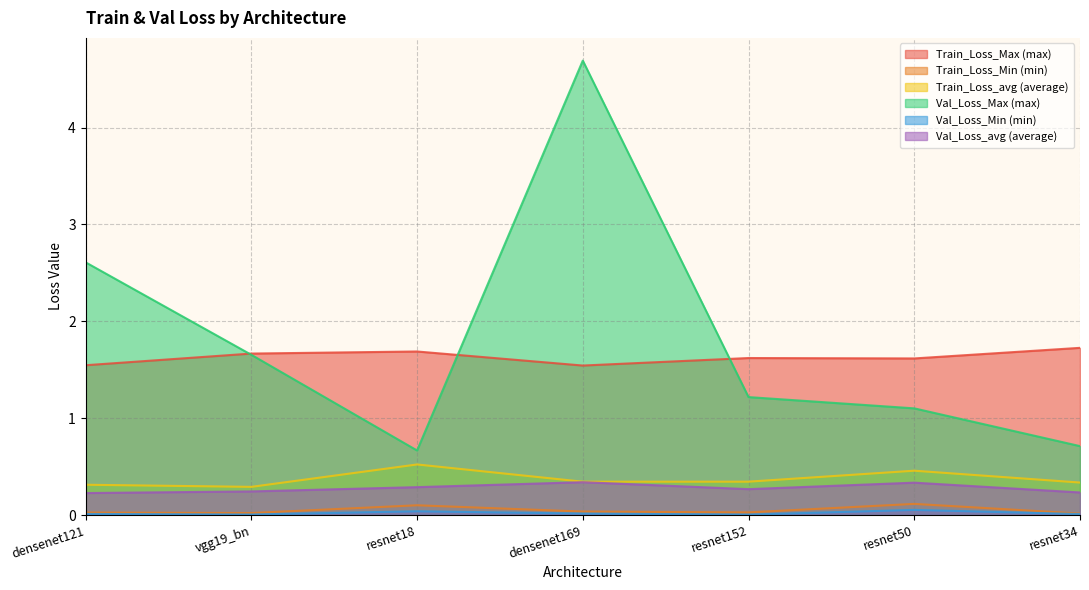

Reading left to right, what are all the values shown in this chart?

Train_Loss_Max (max): densenet121=1.5	vgg19_bn=1.7	resnet18=1.7	densenet169=1.5	resnet152=1.6	resnet50=1.6	resnet34=1.7
Train_Loss_Min (min): densenet121=0.0	vgg19_bn=0.0	resnet18=0.1	densenet169=0.0	resnet152=0.0	resnet50=0.1	resnet34=0.0
Train_Loss_avg (average): densenet121=0.3	vgg19_bn=0.3	resnet18=0.5	densenet169=0.3	resnet152=0.3	resnet50=0.5	resnet34=0.3
Val_Loss_Max (max): densenet121=2.6	vgg19_bn=1.7	resnet18=0.7	densenet169=4.7	resnet152=1.2	resnet50=1.1	resnet34=0.7
Val_Loss_Min (min): densenet121=0.0	vgg19_bn=0.0	resnet18=0.0	densenet169=0.0	resnet152=0.0	resnet50=0.1	resnet34=0.0
Val_Loss_avg (average): densenet121=0.2	vgg19_bn=0.2	resnet18=0.3	densenet169=0.3	resnet152=0.3	resnet50=0.3	resnet34=0.2